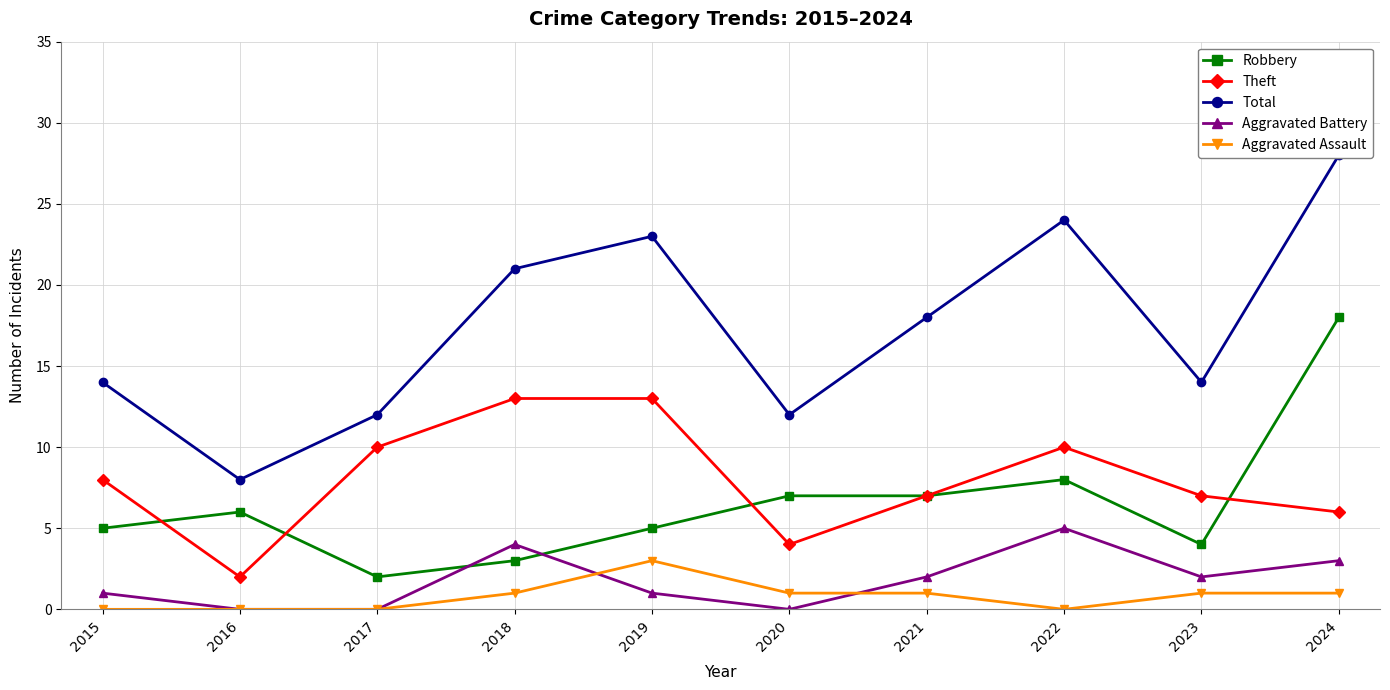

The value of Total at 2016 is 8. True or false?

True